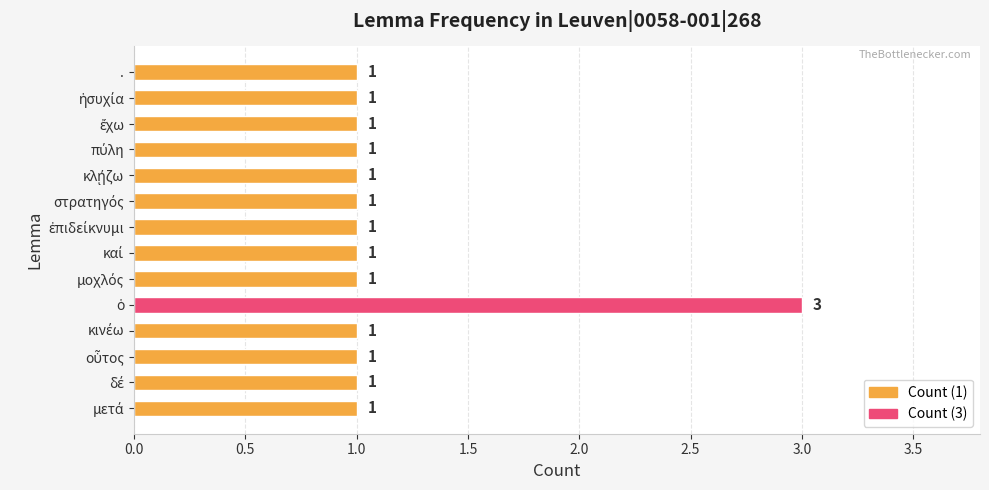

What is the greatest value displayed?

3